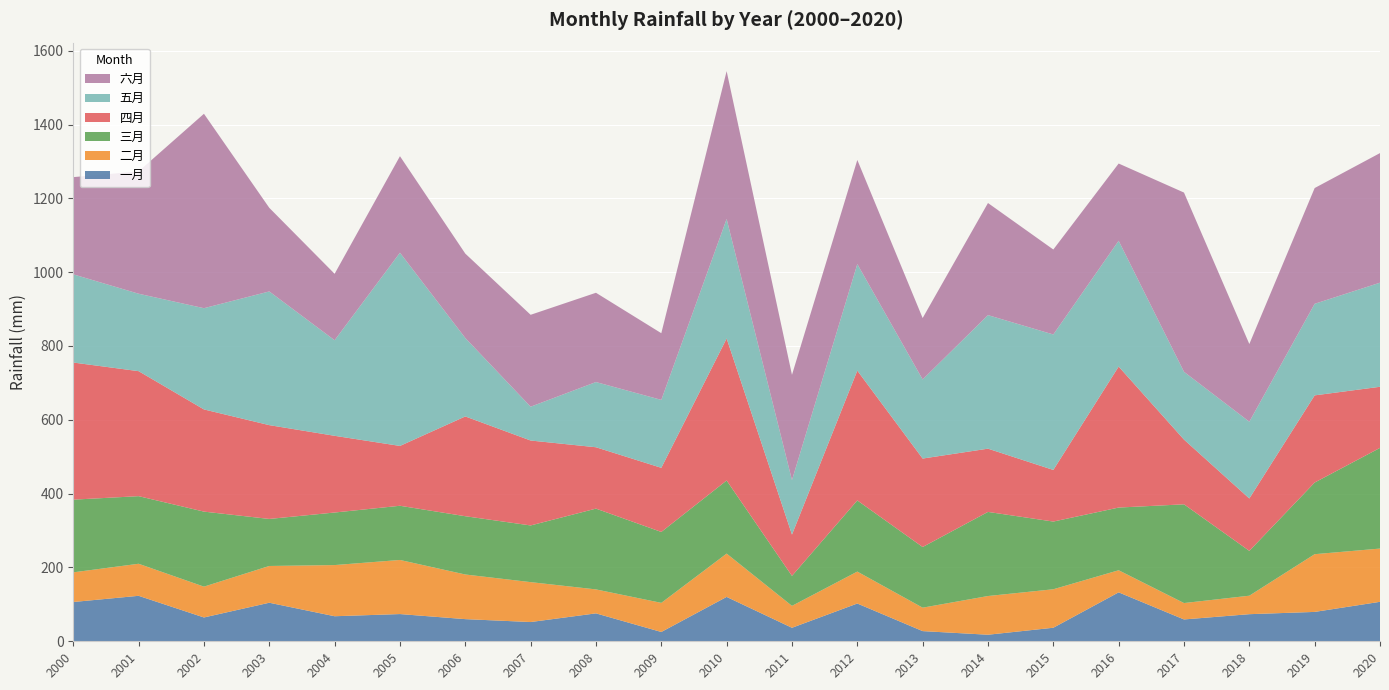

Reading left to right, extract all data points from this chart.

一月: 2000=106.4	2001=123.2	2002=64.5	2003=104.4	2004=67.9	2005=73.8	2006=60.0	2007=52.2	2008=75.7	2009=25.2	2010=120.2	2011=36.6	2012=102.3	2013=27.6	2014=17.8	2015=36.7	2016=132.6	2017=59.2	2018=73.4	2019=79.6	2020=106.9
二月: 2000=80.3	2001=86.8	2002=83.5	2003=99.6	2004=138.6	2005=146.6	2006=120.9	2007=108.1	2008=64.9	2009=78.8	2010=117.4	2011=59.4	2012=86.5	2013=63.5	2014=104.9	2015=104.2	2016=59.8	2017=44.4	2018=50.0	2019=156.4	2020=144.3
三月: 2000=196.9	2001=183.2	2002=203.3	2003=127.4	2004=142.4	2005=146.8	2006=157.9	2007=153.6	2008=218.9	2009=192.2	2010=198.0	2011=81.2	2012=192.8	2013=164.3	2014=227.9	2015=183.4	2016=169.9	2017=267.5	2018=121.5	2019=194.1	2020=272.7
四月: 2000=371.5	2001=338.6	2002=276.9	2003=254.1	2004=207.8	2005=162.1	2006=270.3	2007=230.1	2008=166.2	2009=173.7	2010=384.8	2011=111.9	2012=351.7	2013=239.7	2014=171.4	2015=139.8	2016=382.0	2017=175.4	2018=142.0	2019=236.1	2020=165.6
五月: 2000=238.9	2001=209.8	2002=274.2	2003=362.2	2004=258.9	2005=523.4	2006=212.5	2007=91.6	2008=176.7	2009=184.1	2010=323.8	2011=147.6	2012=288.7	2013=214.3	2014=361.8	2015=367.0	2016=340.7	2017=183.7	2018=208.0	2019=248.1	2020=282.0
六月: 2000=263.4	2001=331.4	2002=526.7	2003=226.5	2004=180.0	2005=261.5	2006=228.6	2007=249.0	2008=241.9	2009=180.7	2010=400.5	2011=285.2	2012=282.0	2013=166.3	2014=303.7	2015=230.2	2016=209.3	2017=485.6	2018=210.5	2019=313.6	2020=351.1